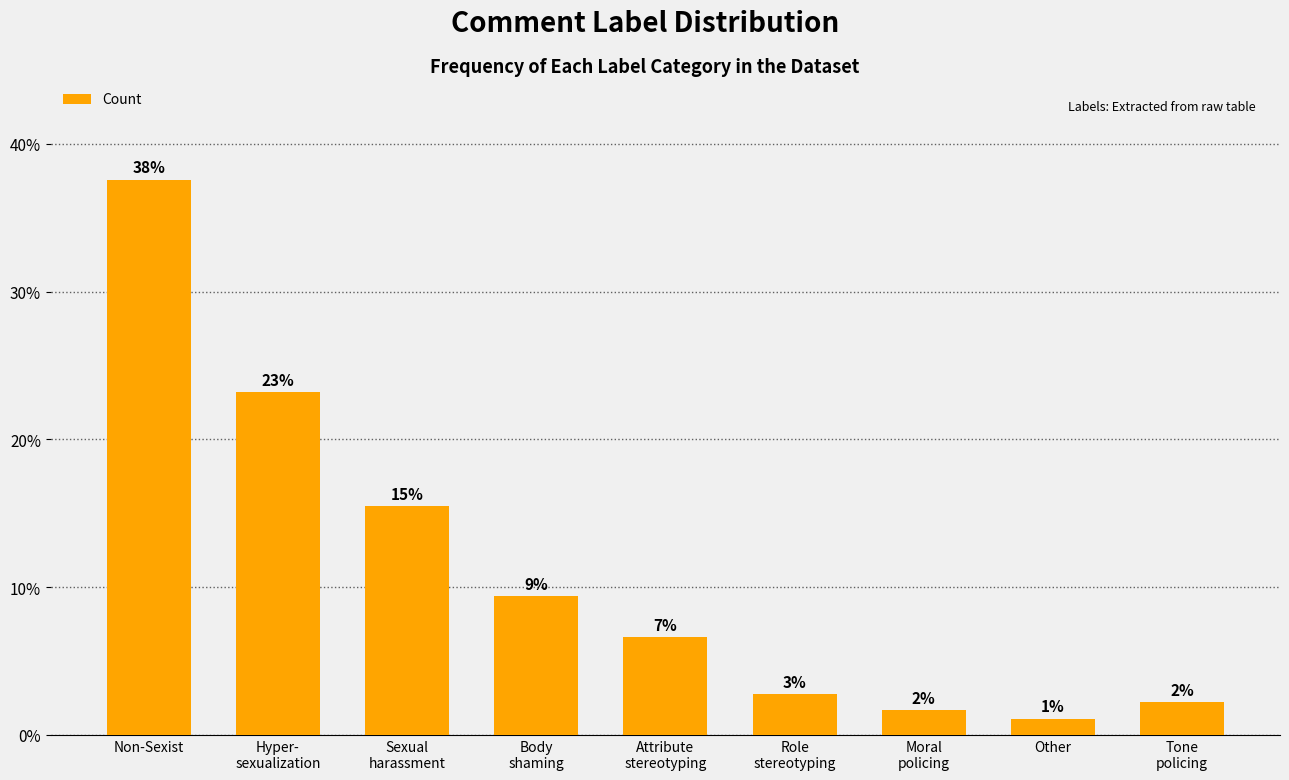

List the labels in order of value, smallest first.

Other, Moral
policing, Tone
policing, Role
stereotyping, Attribute
stereotyping, Body
shaming, Sexual
harassment, Hyper-
sexualization, Non-Sexist